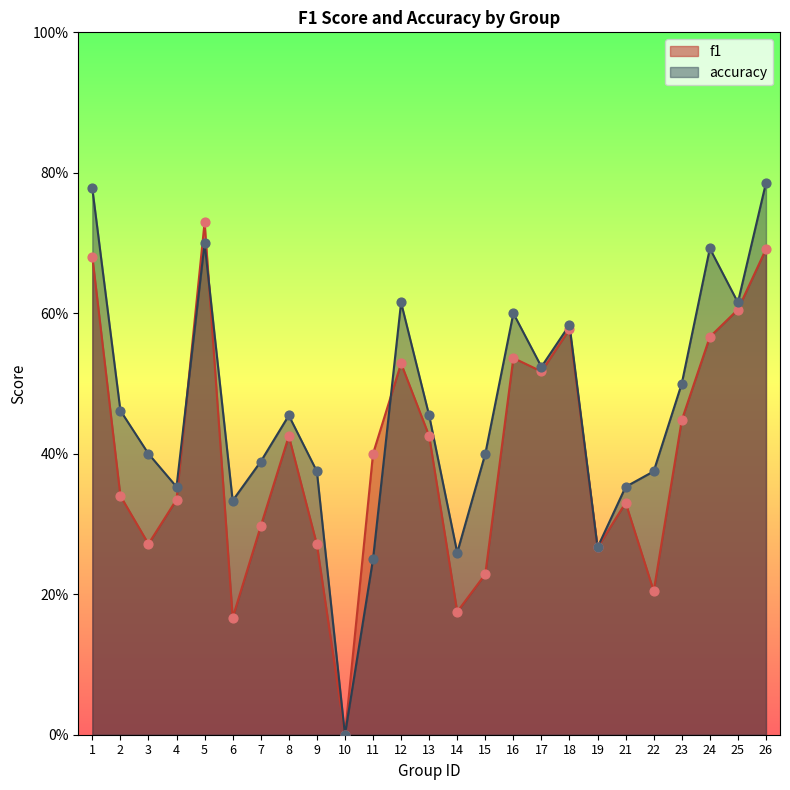

Which series reaches the maximum Y coordinate?

accuracy